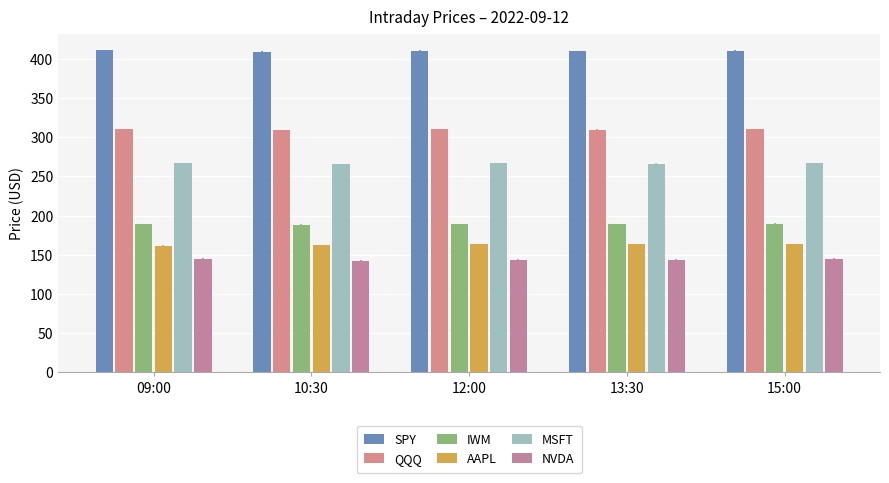

List the series in order of their peak value, highest first.

SPY, QQQ, MSFT, IWM, AAPL, NVDA